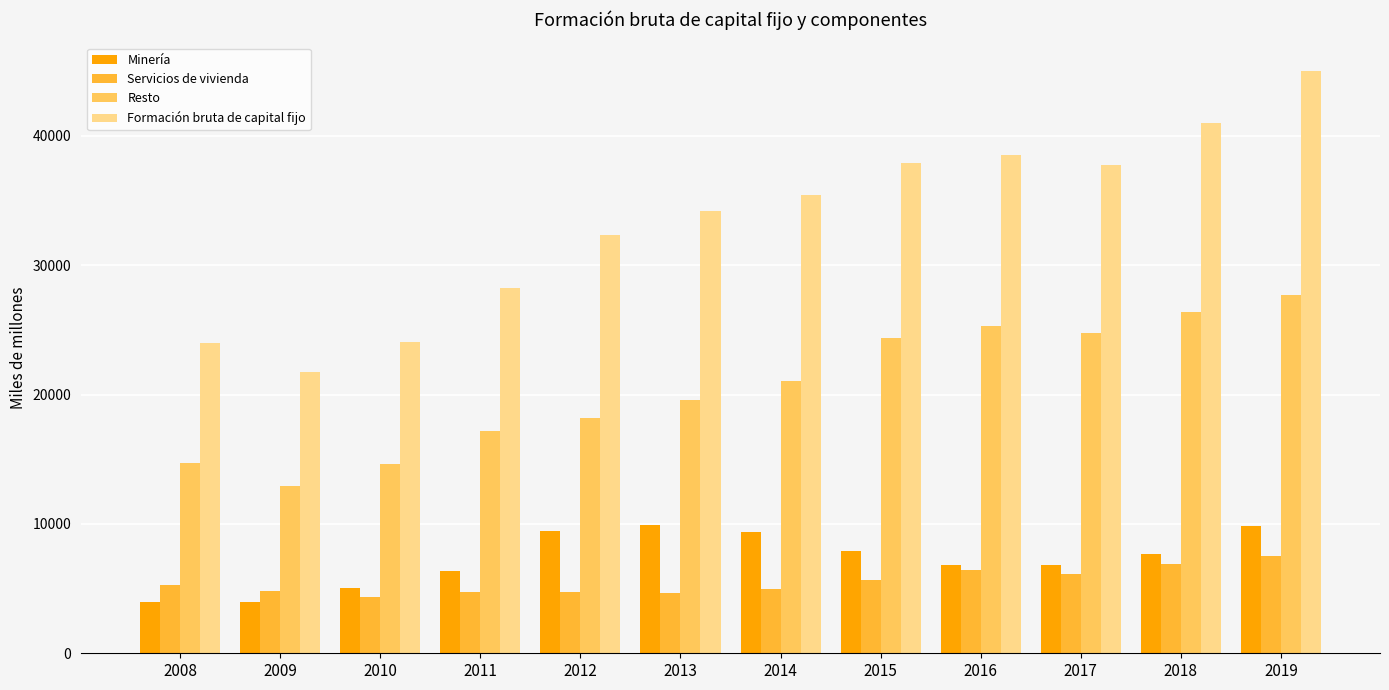

Is the value of Servicios de vivienda at 2012 greater than the value of Resto at 2011?

No